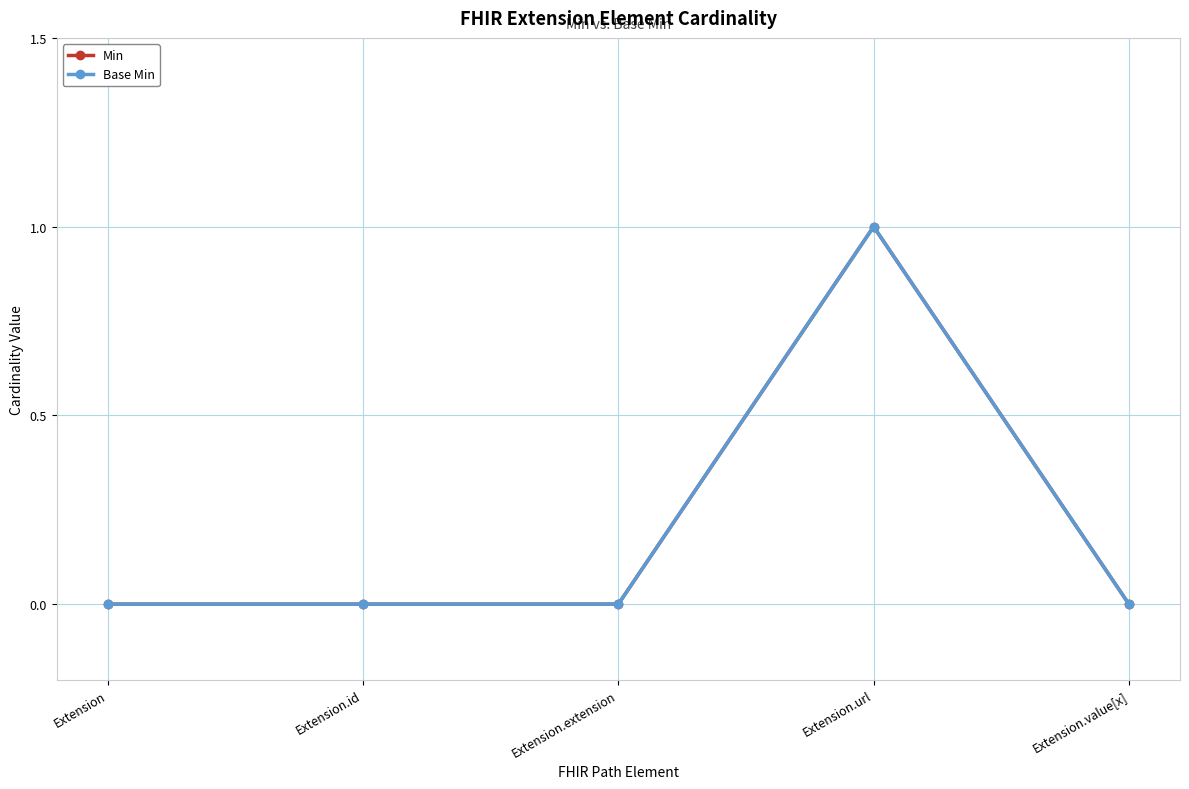

Is this an area chart (filled region under the line)?

No